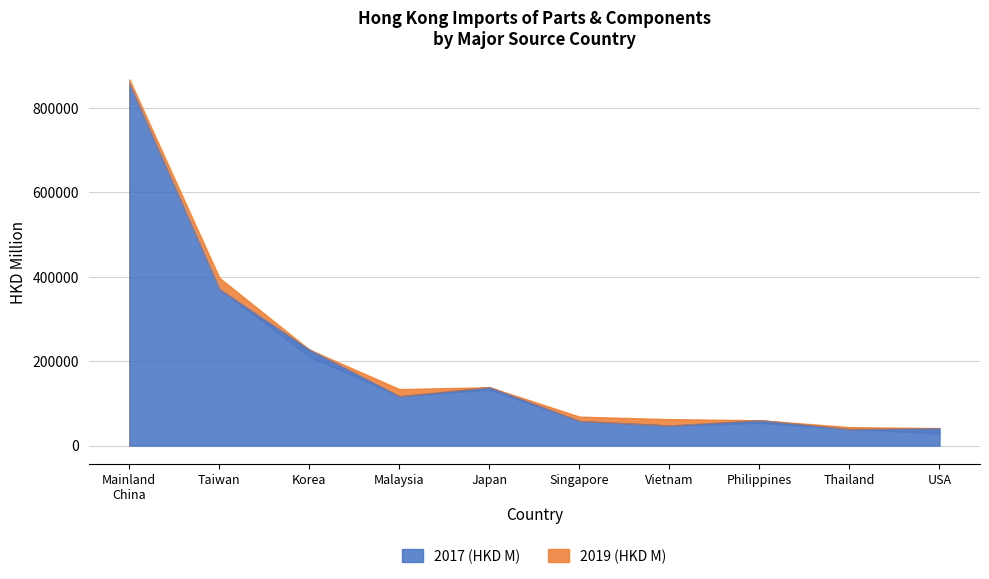

What is the minimum value for 2017 (HKD M)?

39072.5